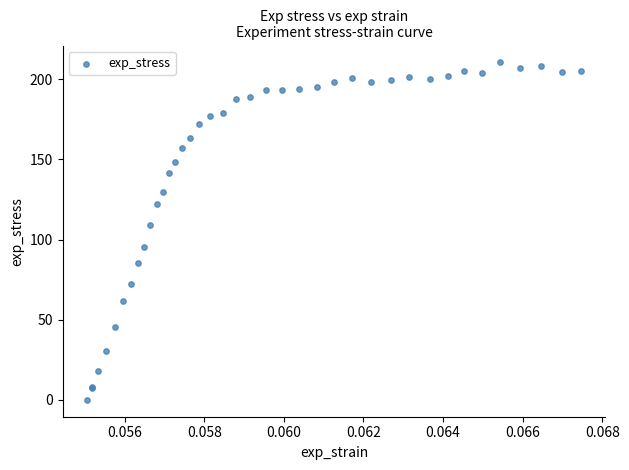

What Y value in the scatter plot is closest to 105?

109.0